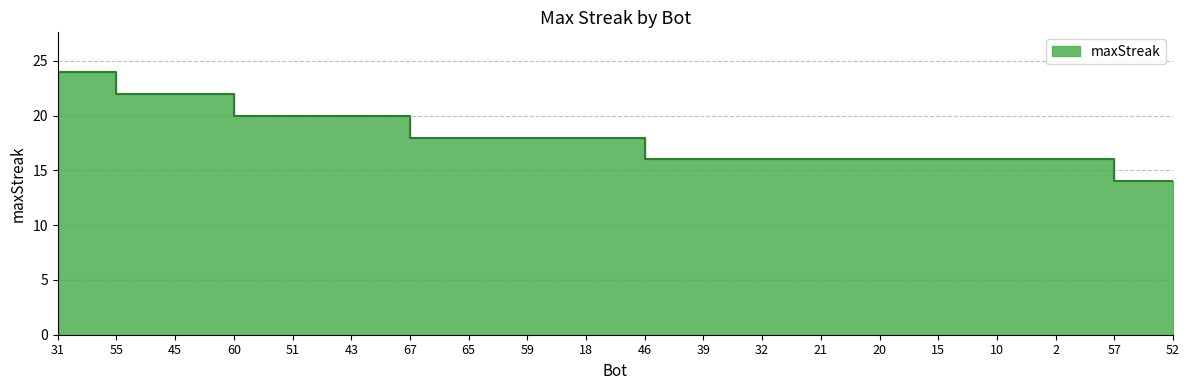

Rank the categories by value from highest to lowest.

31, 55, 45, 60, 51, 43, 67, 65, 59, 18, 46, 39, 32, 21, 20, 15, 10, 2, 57, 52